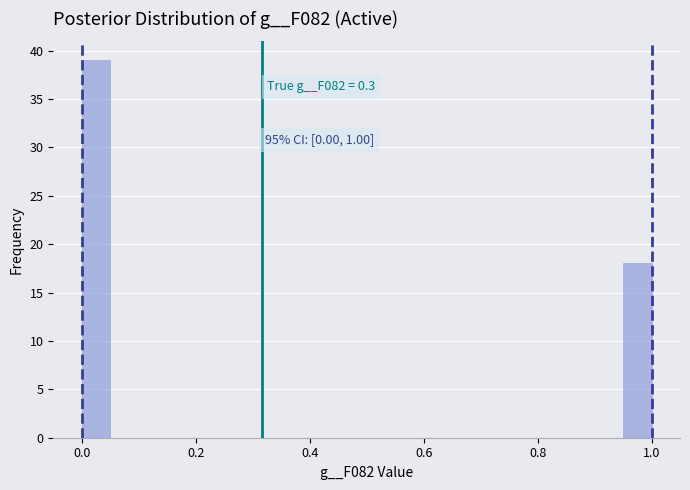

Read against the x-axis, roughly where is the centre of the tallest bar?

0.02